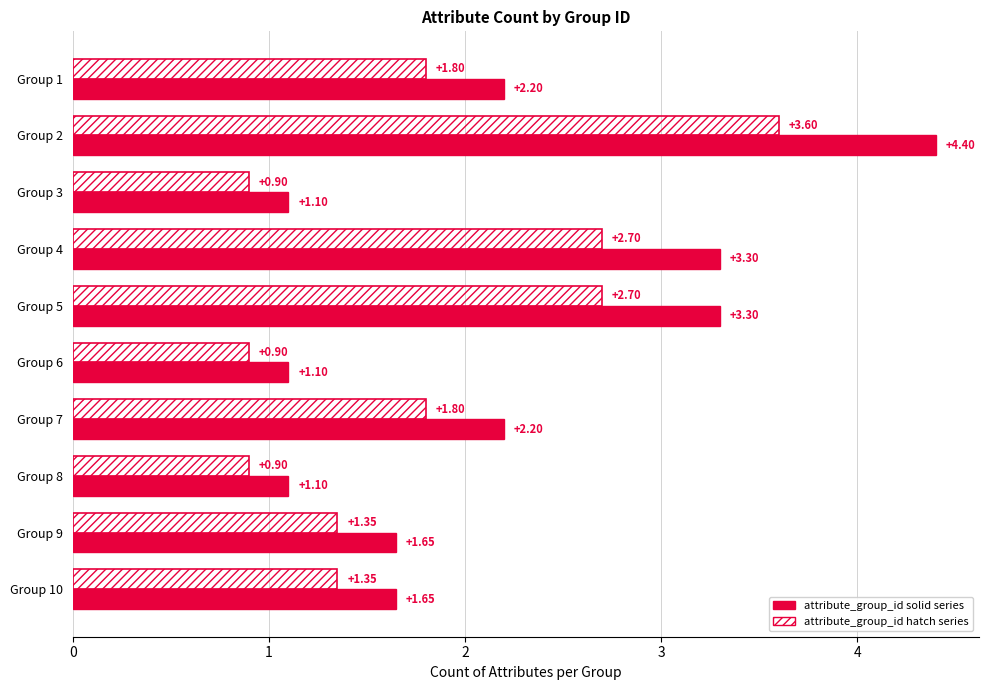

What is the total value across all series at Group 5?

6.0